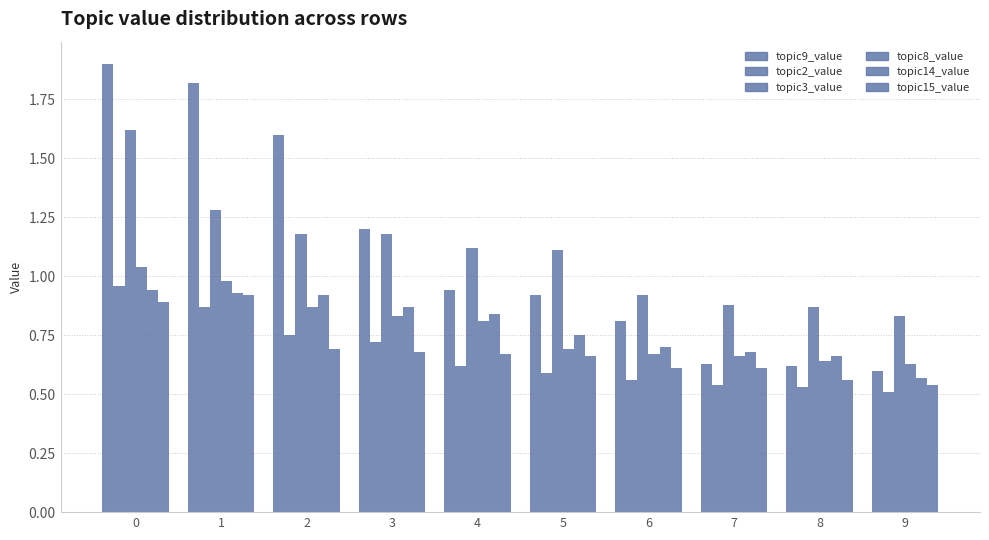

Count the number of data series in this chart.

6